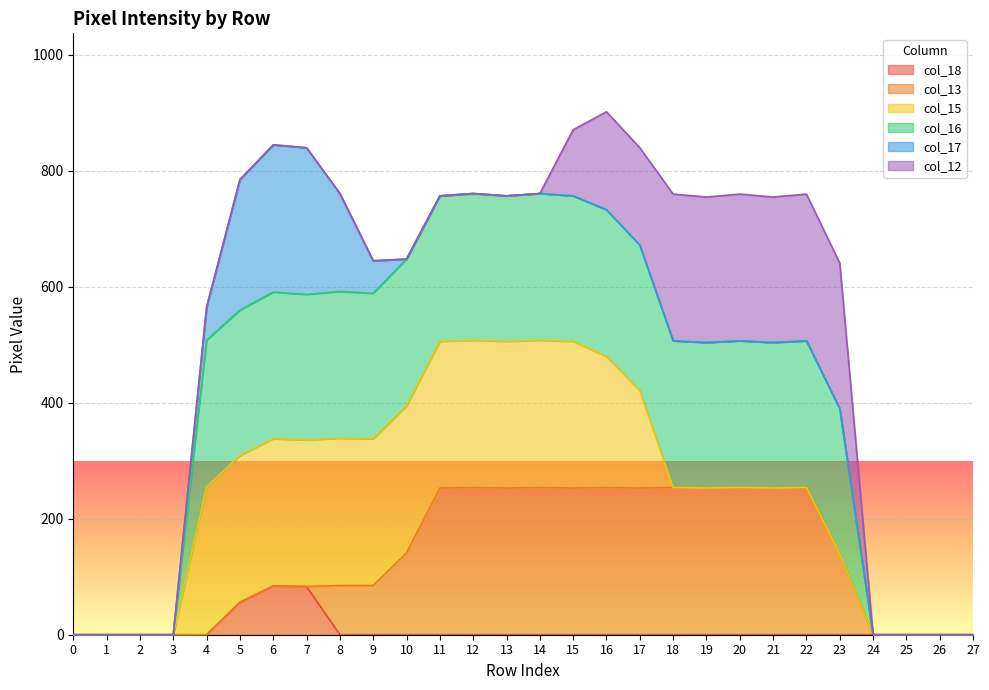

True or false: col_18 has more than 1 interior local peaks.

False